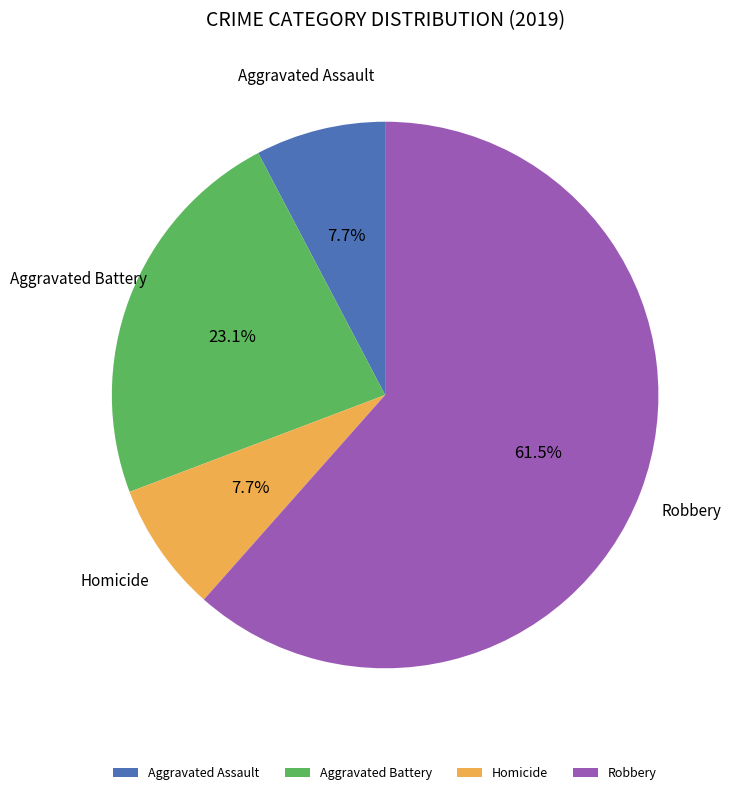

The Aggravated Assault slice represents 8% of the pie. True or false?

True